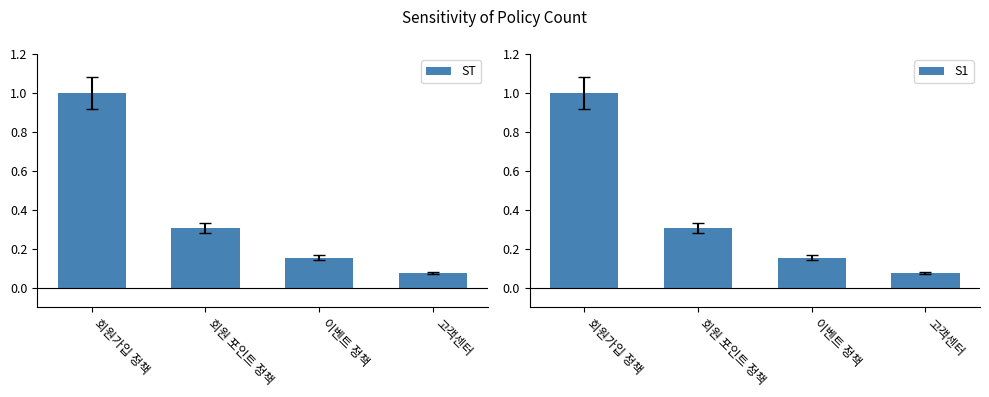

Which category has the lowest value across all series?

고객센터